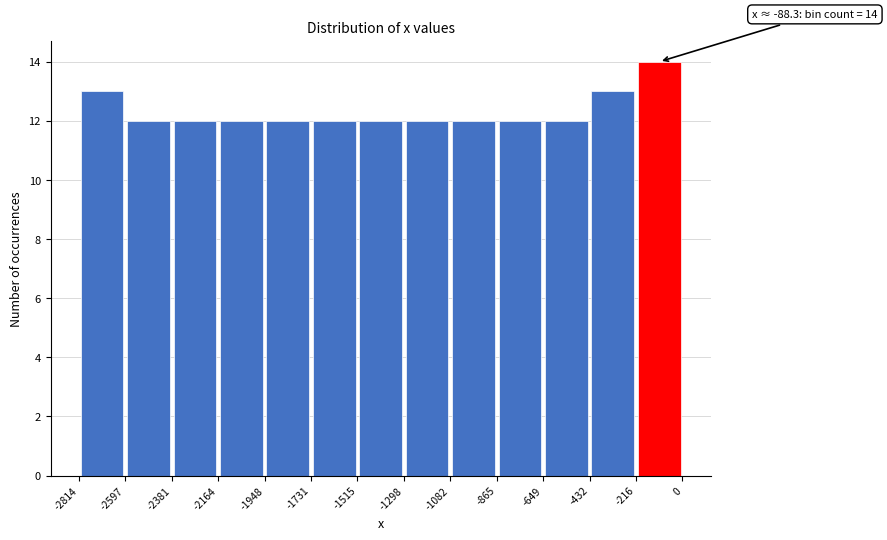

Which range on the x-axis has the tallest bar?

-216 to 0